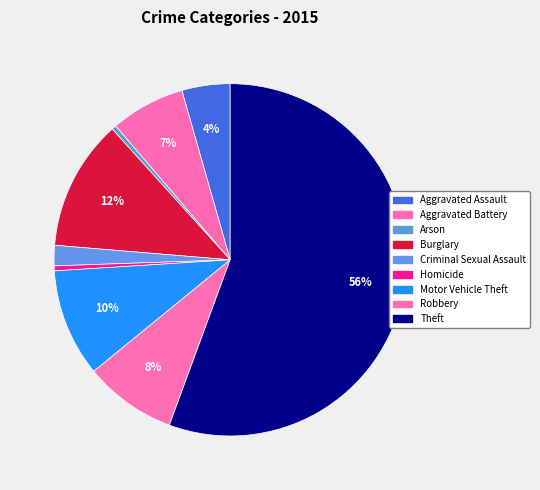

Rank the categories by value from highest to lowest.

Theft, Burglary, Motor Vehicle Theft, Robbery, Aggravated Battery, Aggravated Assault, Criminal Sexual Assault, Homicide, Arson